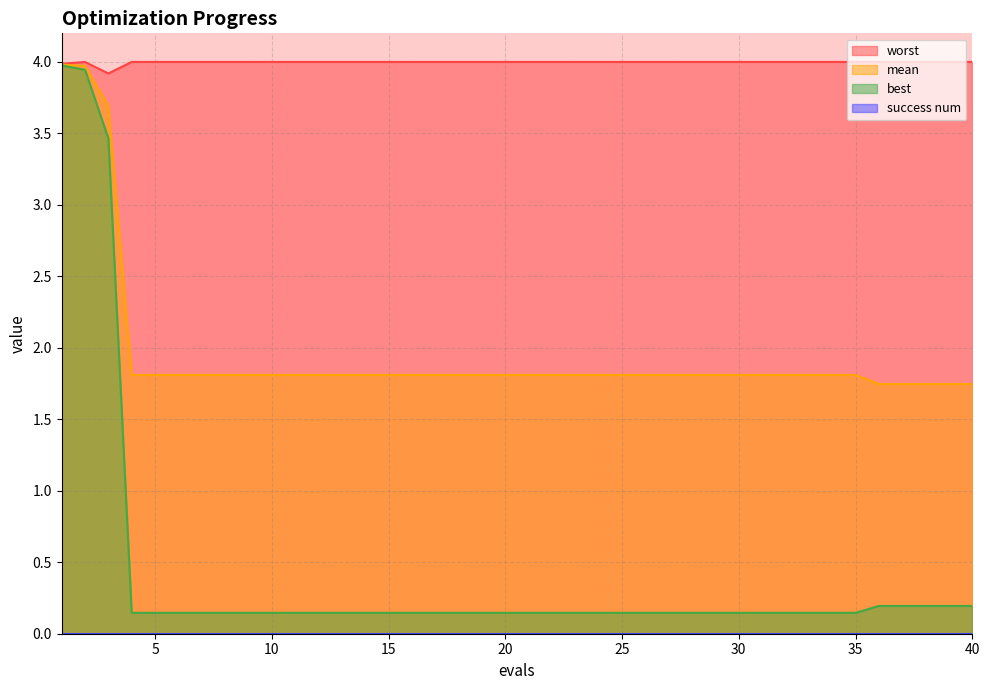

Does the chart have visible grid lines?

Yes